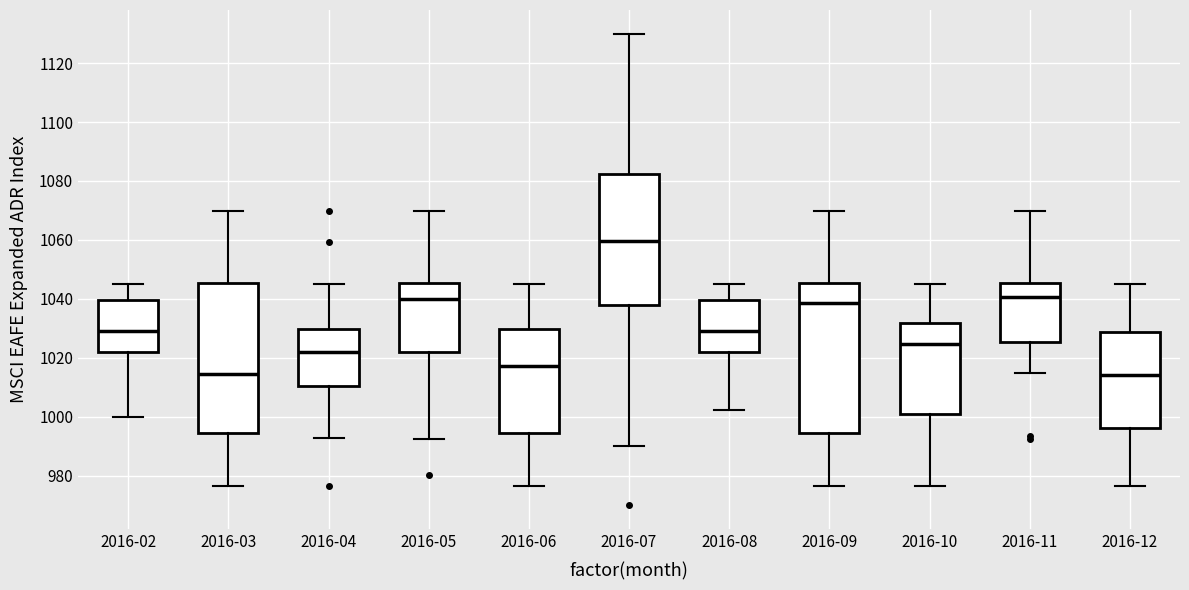

Reading left to right, transcribe this box plot: for each box, give where its median line is, the range the box spans, and where its two whiskers end, as read against the y-axis. The values are not printed on the chart, so give them approximately, as read against the axis.

2016-02: median 1030, box 1022 to 1040, whiskers 1000 to 1046
2016-03: median 1014, box 994 to 1046, whiskers 976 to 1070
2016-04: median 1022, box 1010 to 1030, whiskers 992 to 1046
2016-05: median 1040, box 1022 to 1046, whiskers 992 to 1070
2016-06: median 1018, box 994 to 1030, whiskers 976 to 1046
2016-07: median 1060, box 1038 to 1082, whiskers 990 to 1130
2016-08: median 1030, box 1022 to 1040, whiskers 1002 to 1046
2016-09: median 1038, box 994 to 1046, whiskers 976 to 1070
2016-10: median 1024, box 1000 to 1032, whiskers 976 to 1046
2016-11: median 1040, box 1026 to 1046, whiskers 1014 to 1070
2016-12: median 1014, box 996 to 1028, whiskers 976 to 1046